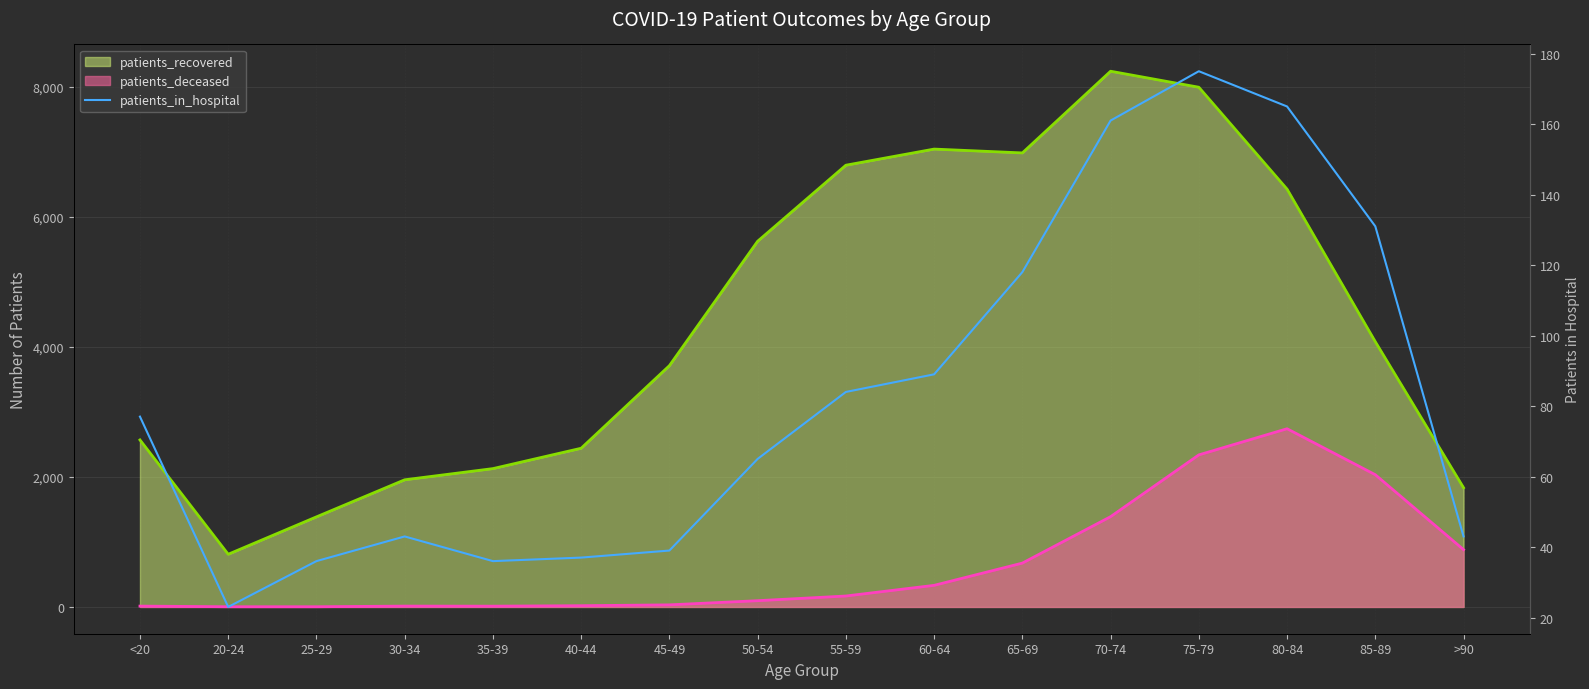

Where does the data first go above 77?

55-59